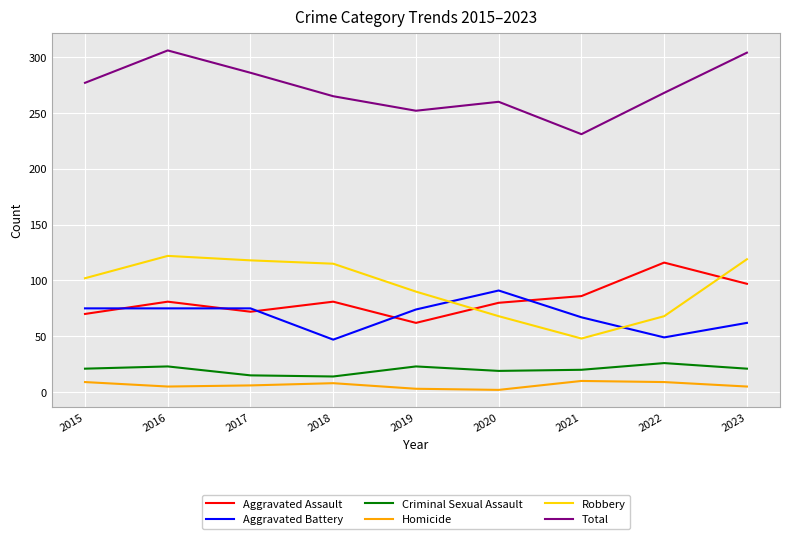

Does the chart display data point markers on the line(s)?

No